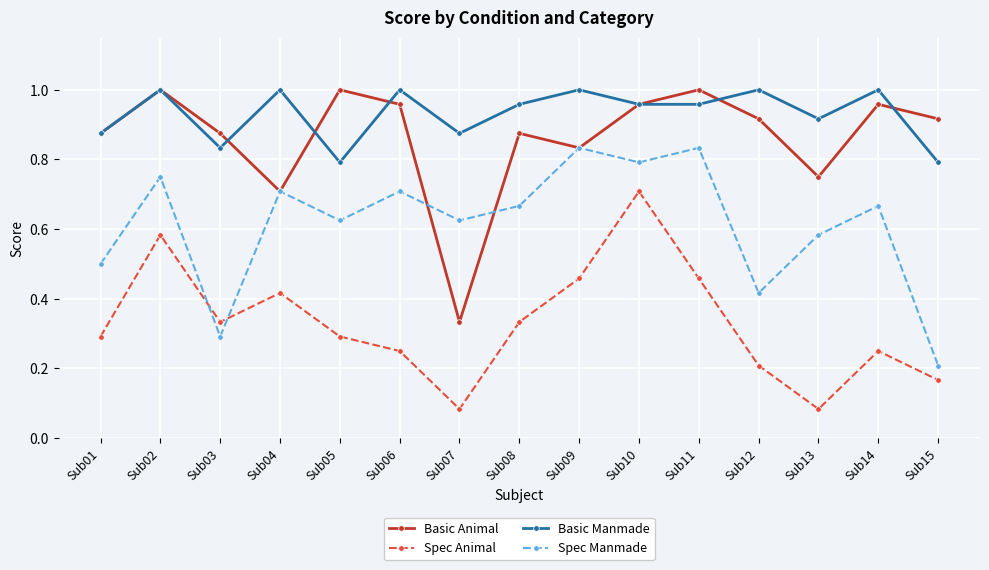

How many interior local peaks does the Spec Animal series have?

4